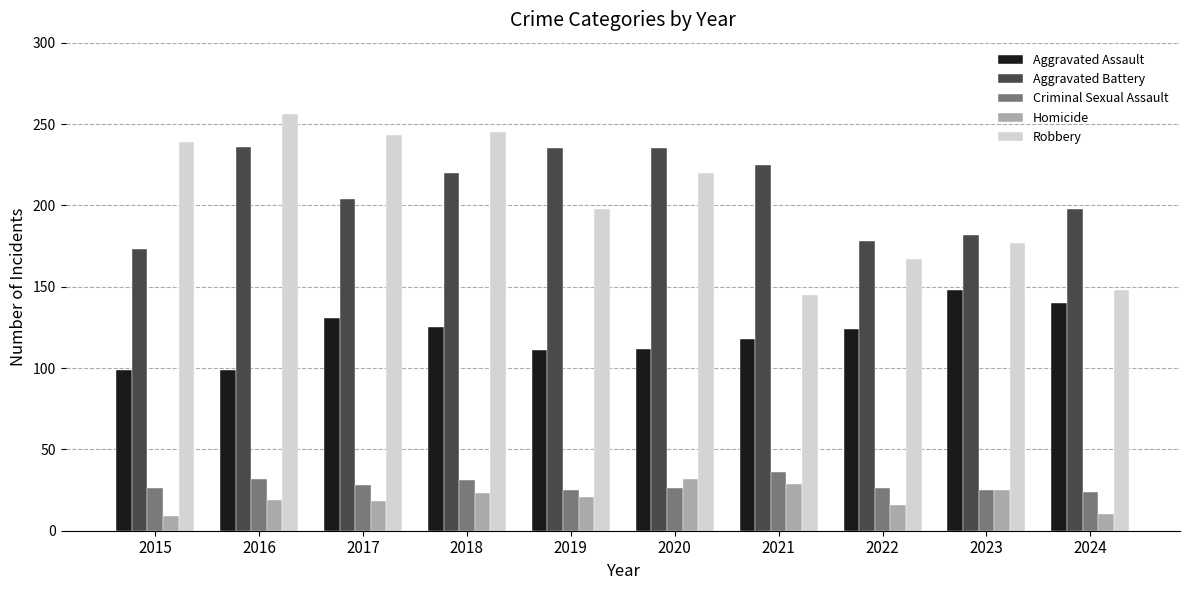

At which category does the chart reach its peak across all series?

2016